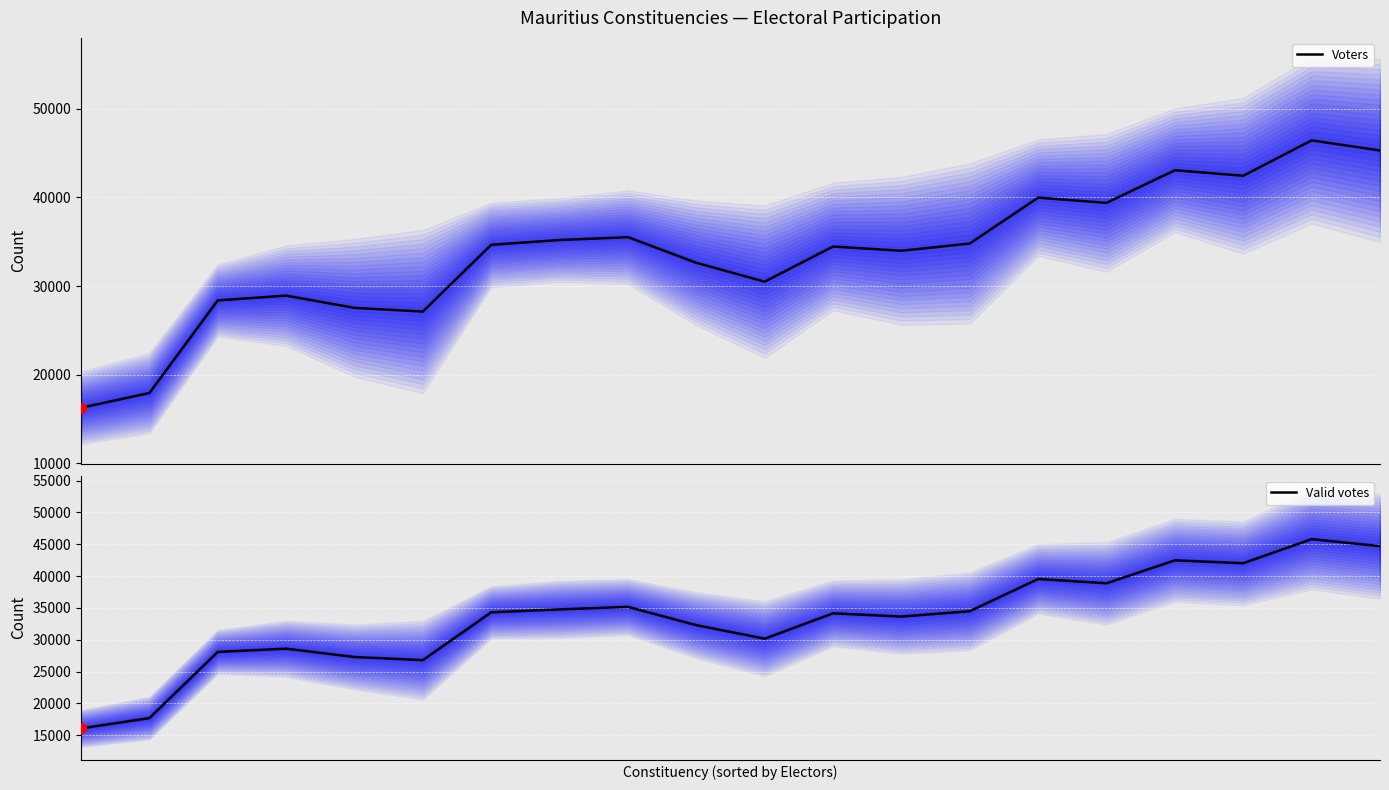

What are all the series names shown in the legend?

Voters, Valid votes